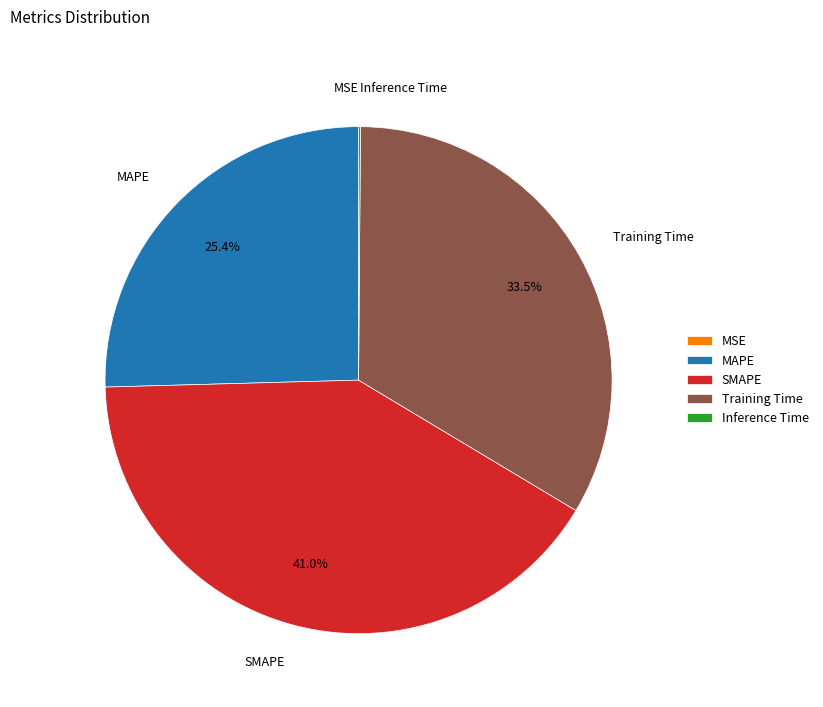

Approximately how many times larger is the value at MAPE compared to Training Time?

0.8